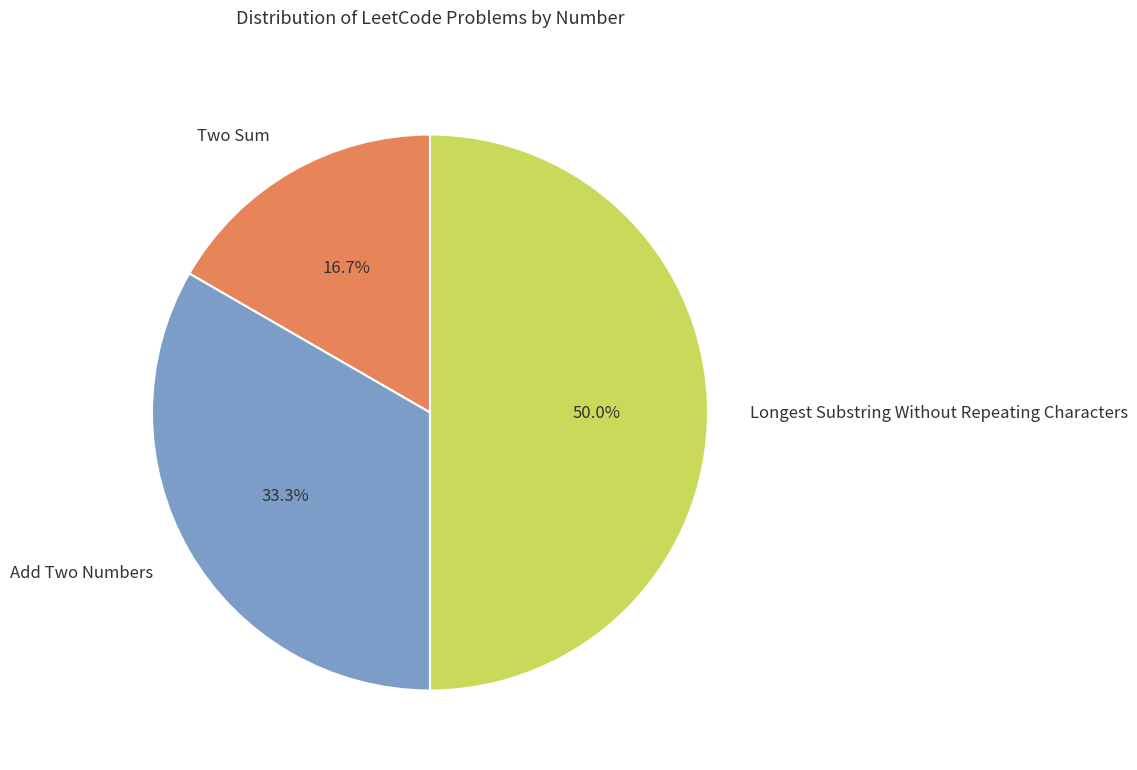

What is the ratio of the value at Longest Substring Without Repeating Characters to the value at Two Sum?

3.0